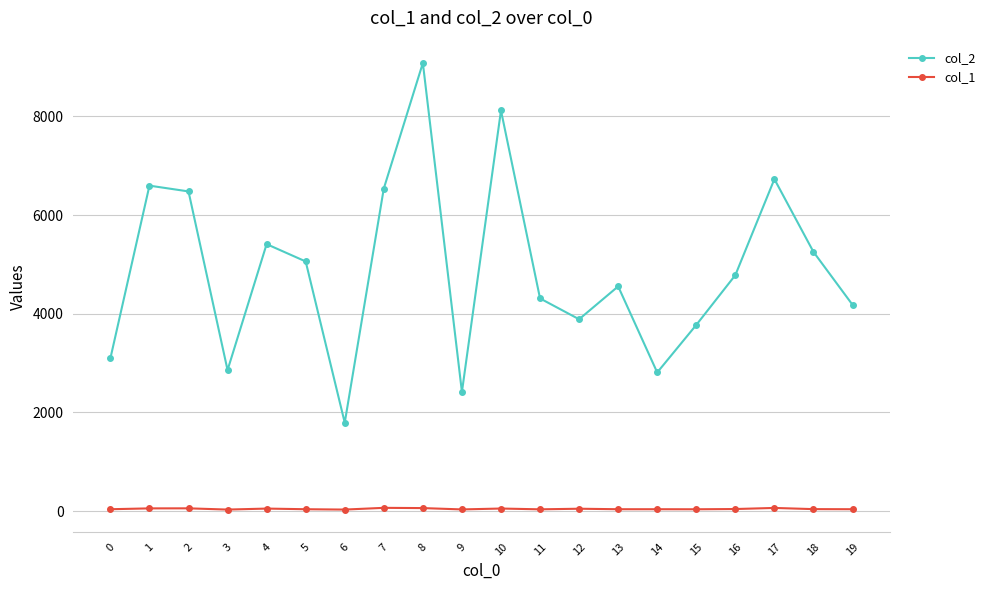

Which category has the highest value in the col_2 series?

8